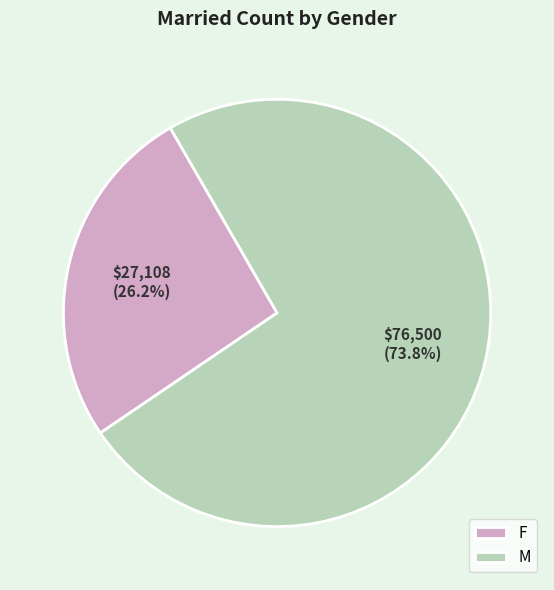

What percentage is the F slice, to the nearest percent?

26%